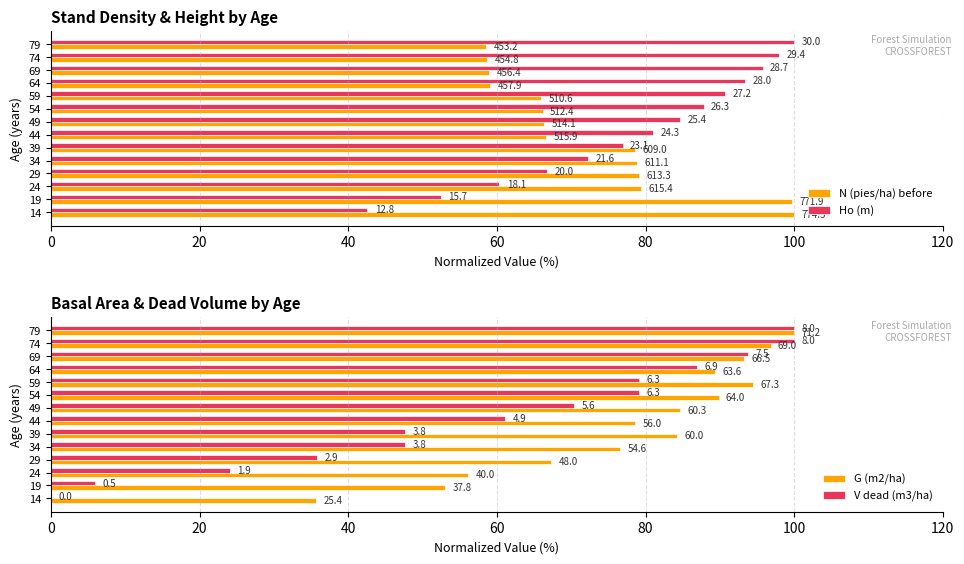

What position from the left is 20?

2